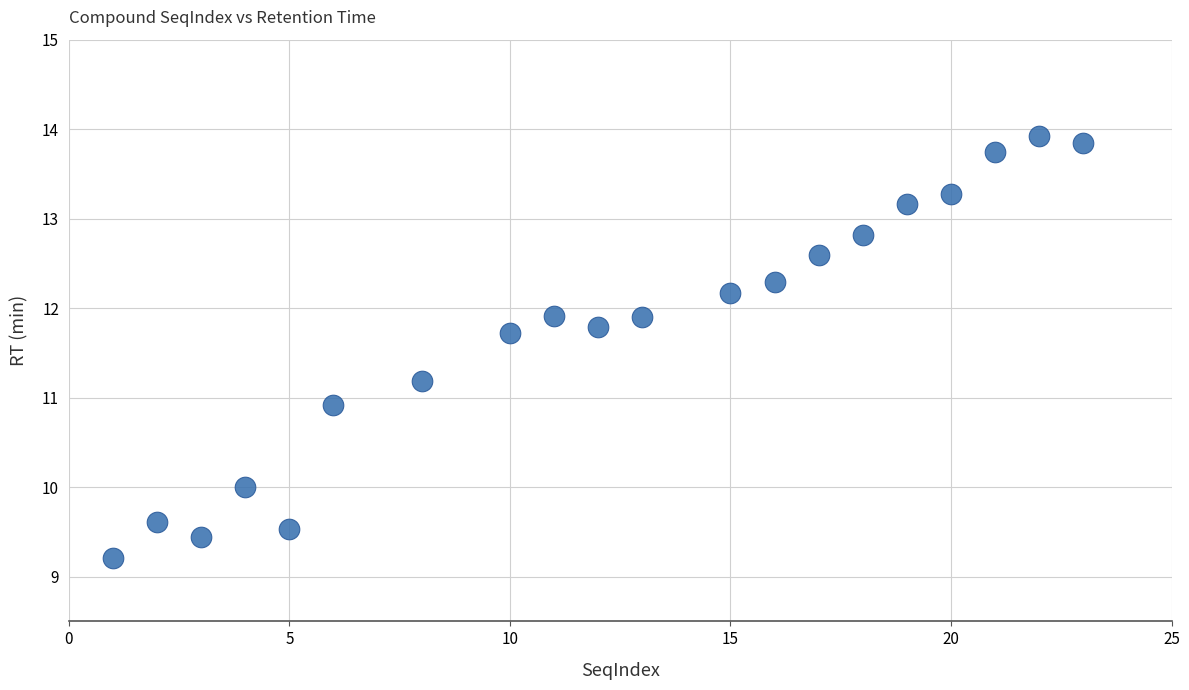

What Y value in the scatter plot is closest to 11?

10.9